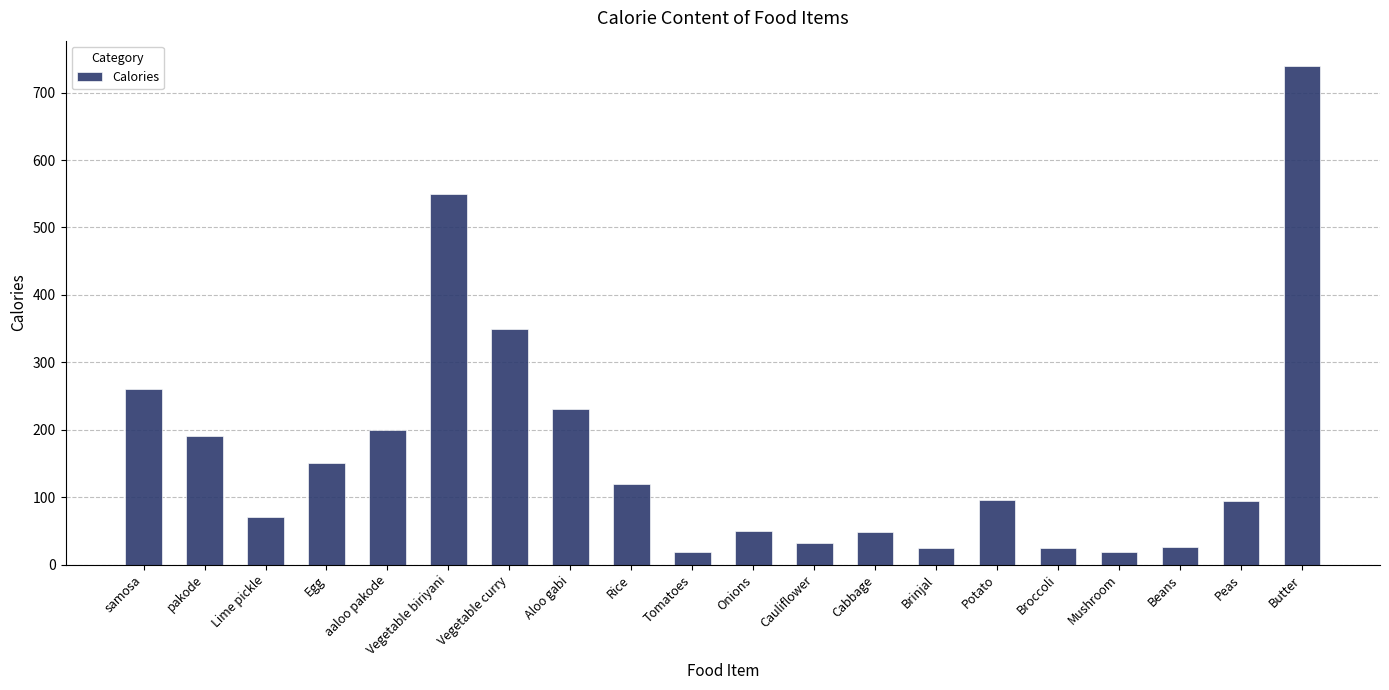

How many data points are less than 96?

10